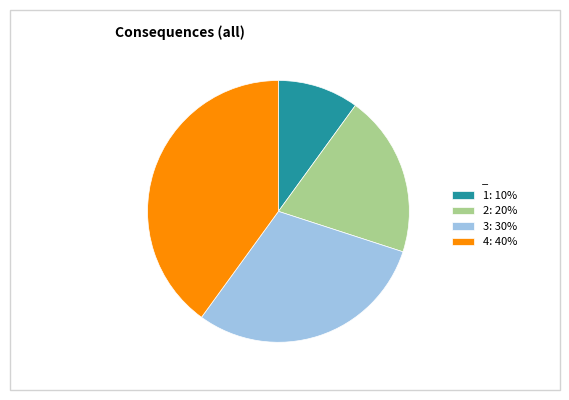

What is the largest slice in the pie chart?

4: 40%